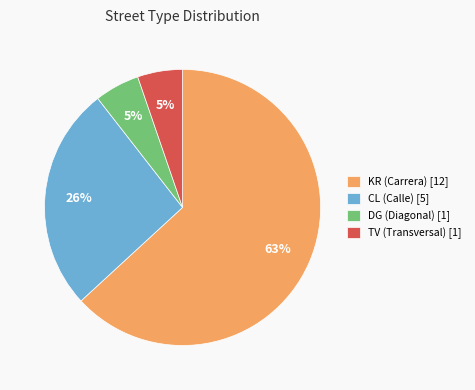

The DG (Diagonal) [1] slice represents 5% of the pie. True or false?

True